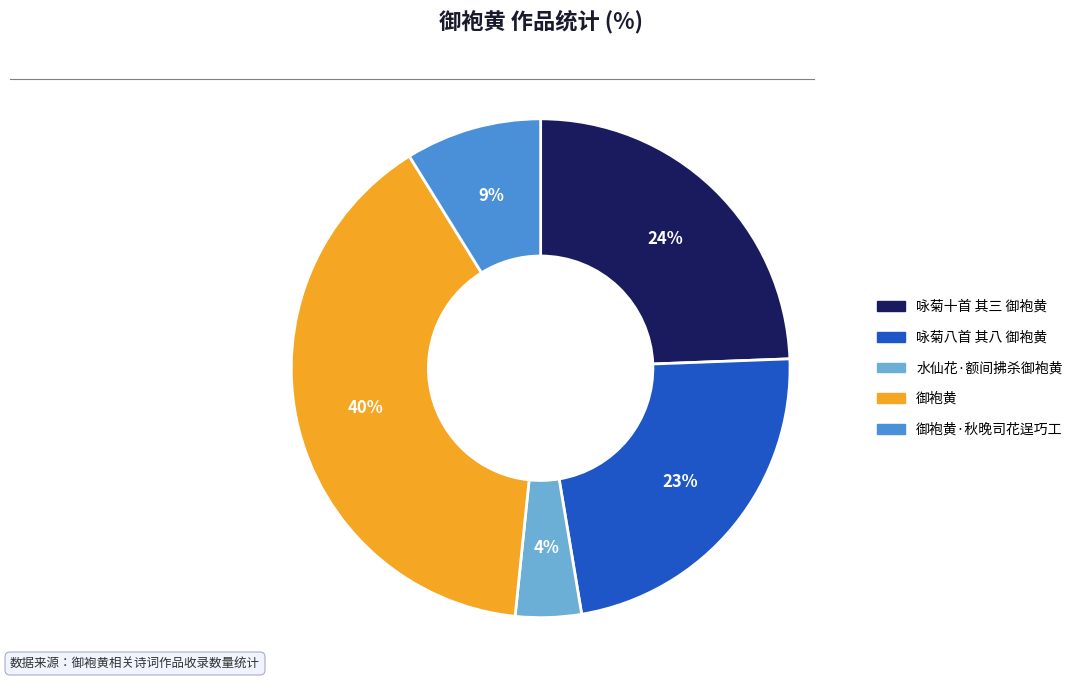

To the nearest percent, what is the average slice percentage?

20%